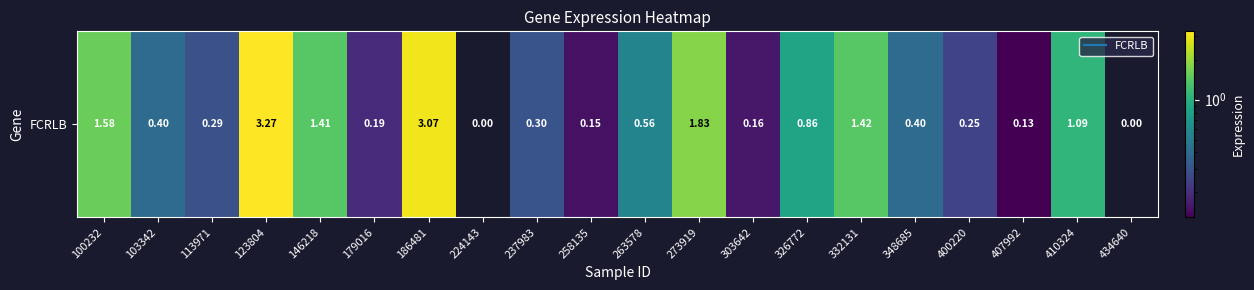

How many categories are shown in the chart?

20